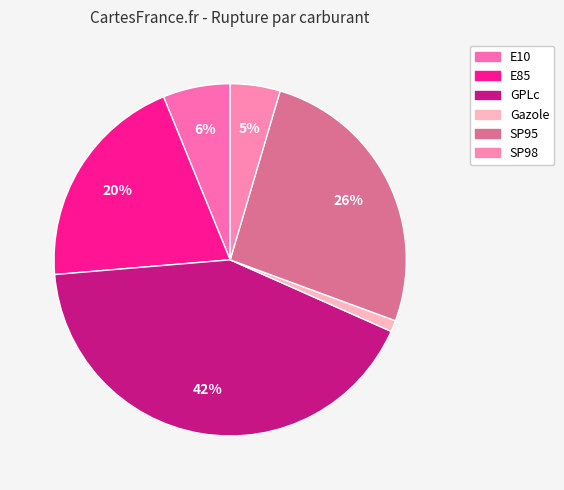

The E85 slice represents 5% of the pie. True or false?

False